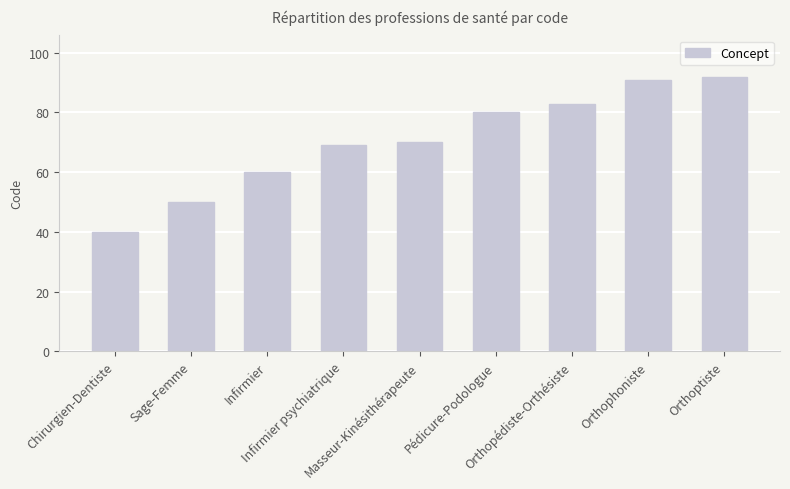

Is it true that the value at Orthoptiste is 92?

True